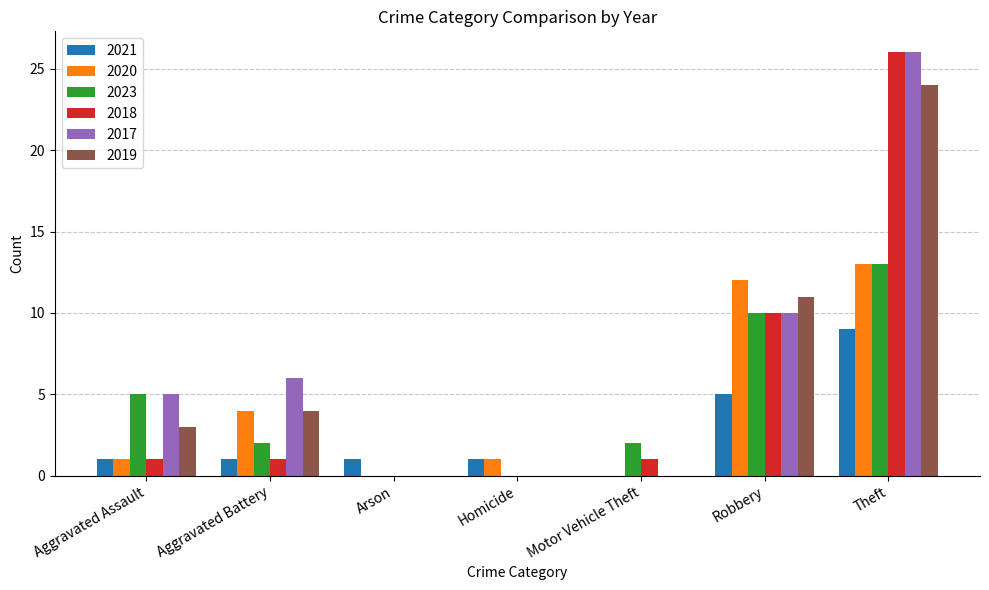

Reading left to right, list all the values displayed in this chart.

2021: 1	1	1	1	0	5	9
2020: 1	4	0	1	0	12	13
2023: 5	2	0	0	2	10	13
2018: 1	1	0	0	1	10	26
2017: 5	6	0	0	0	10	26
2019: 3	4	0	0	0	11	24